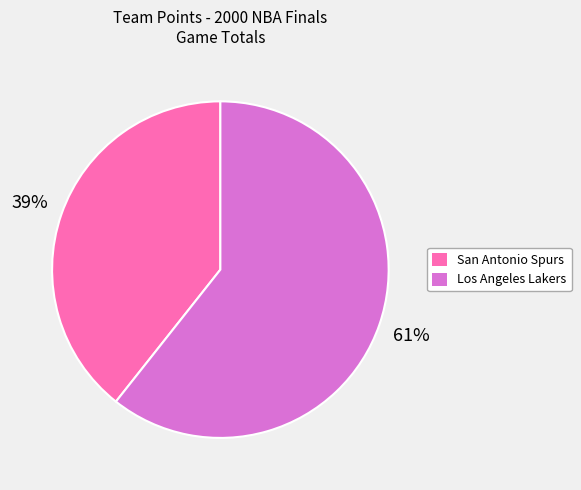

What is the smallest slice in the pie chart?

San Antonio Spurs